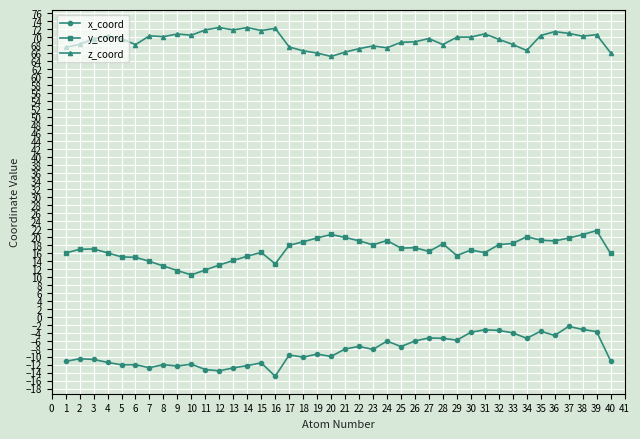

What value does the x_coord series have at 34?

-5.4